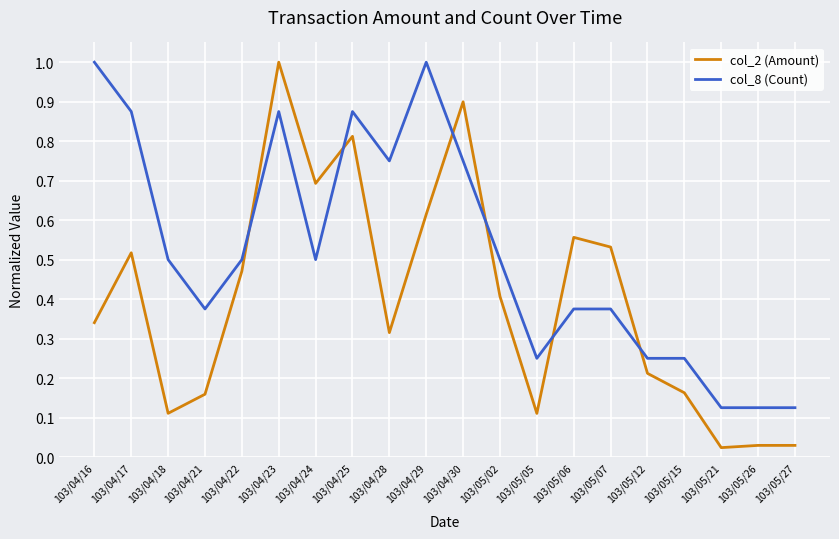

True or false: col_8 (Count) and col_2 (Amount) cross at least once.

True